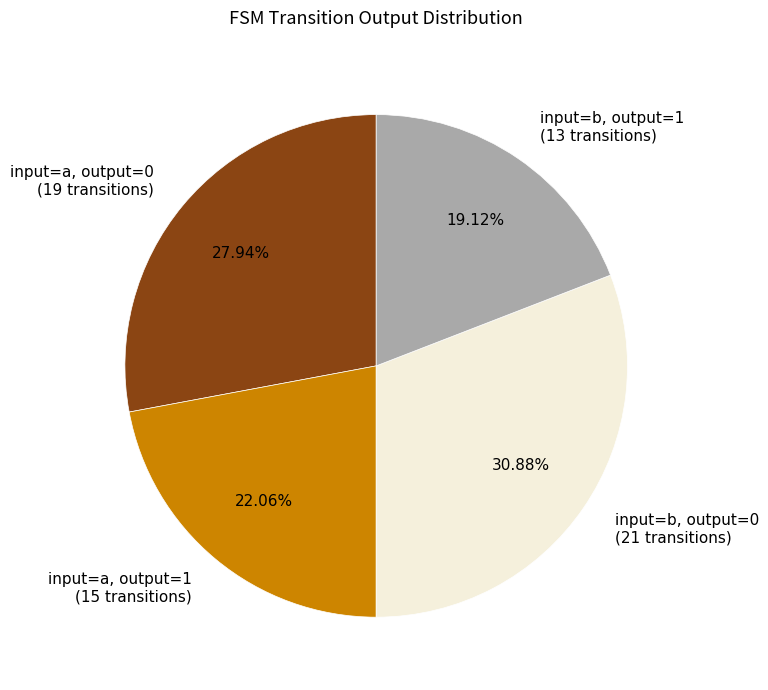

Rank the categories by value from lowest to highest.

input=b, output=1 (13 transitions), input=a, output=1 (15 transitions), input=a, output=0 (19 transitions), input=b, output=0 (21 transitions)